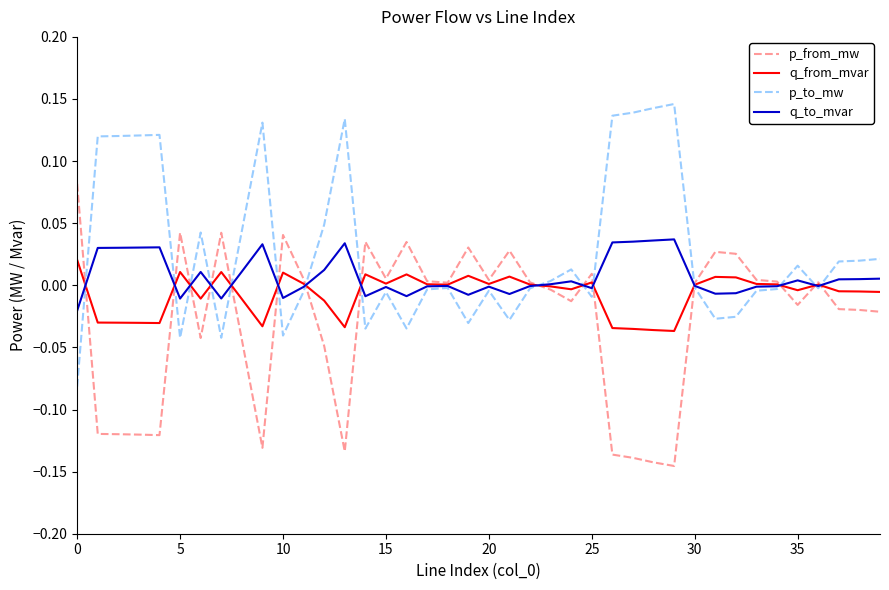

At how many categories does at least one series exceed 0?

40